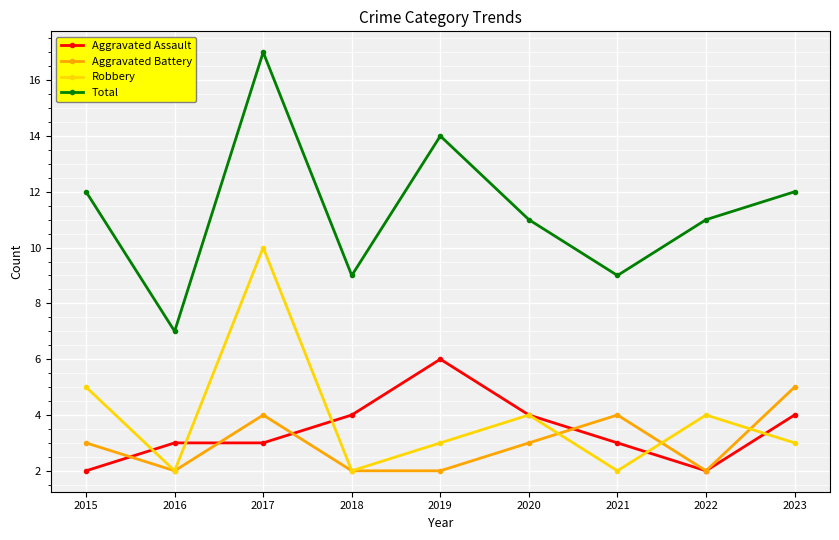

At how many categories does at least one series exceed 10?

6